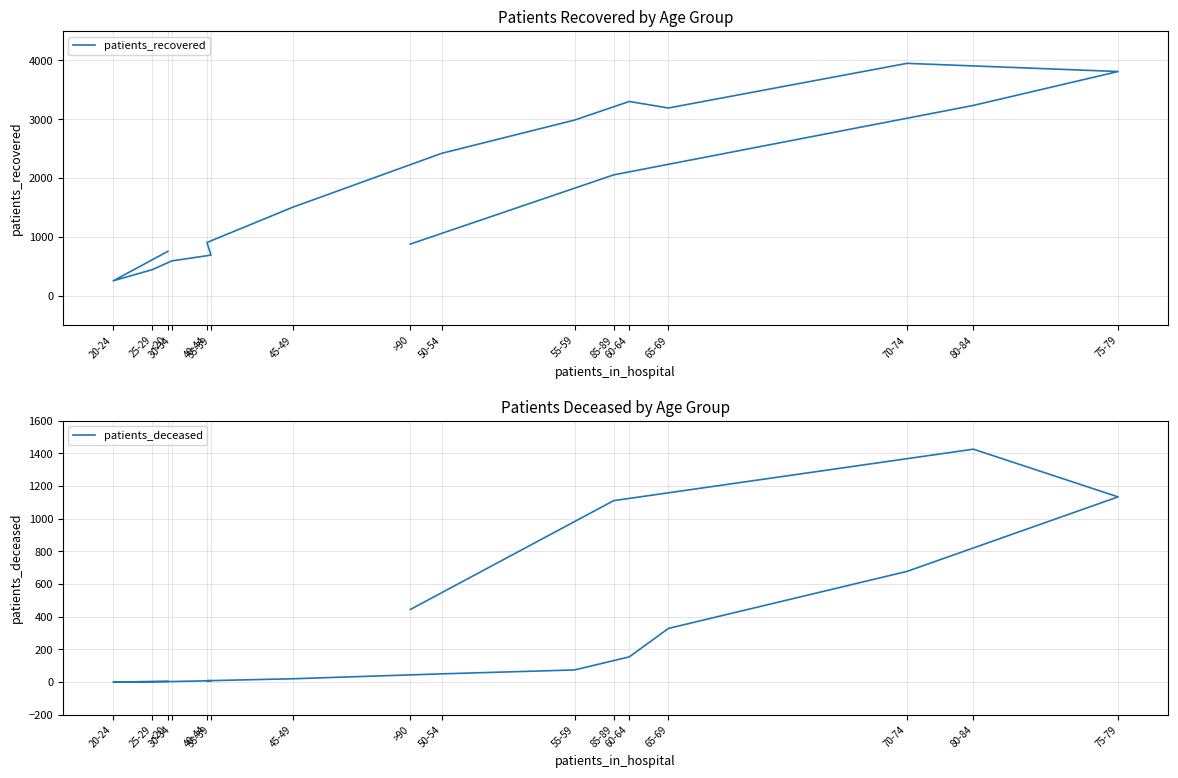

What is the highest value of the patients_deceased series?

1425